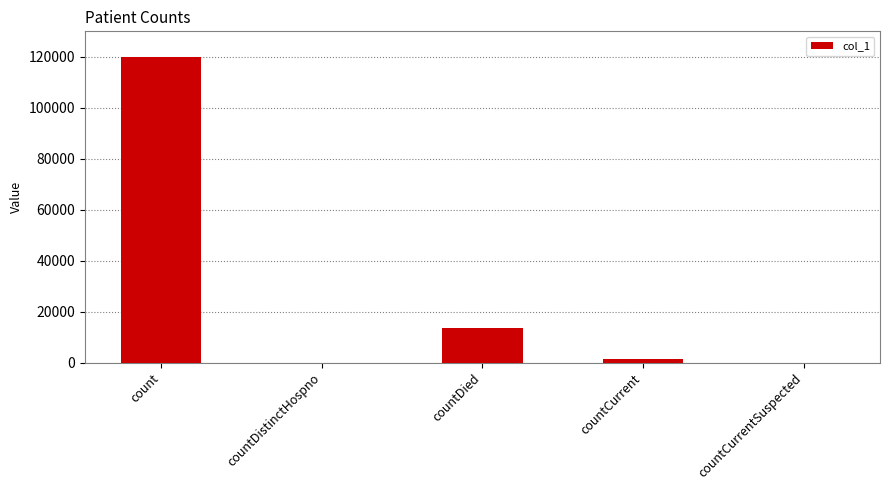

Reading left to right, what are all the values shown in this chart?

count=119781	countDistinctHospno=0	countDied=13713	countCurrent=1309	countCurrentSuspected=0